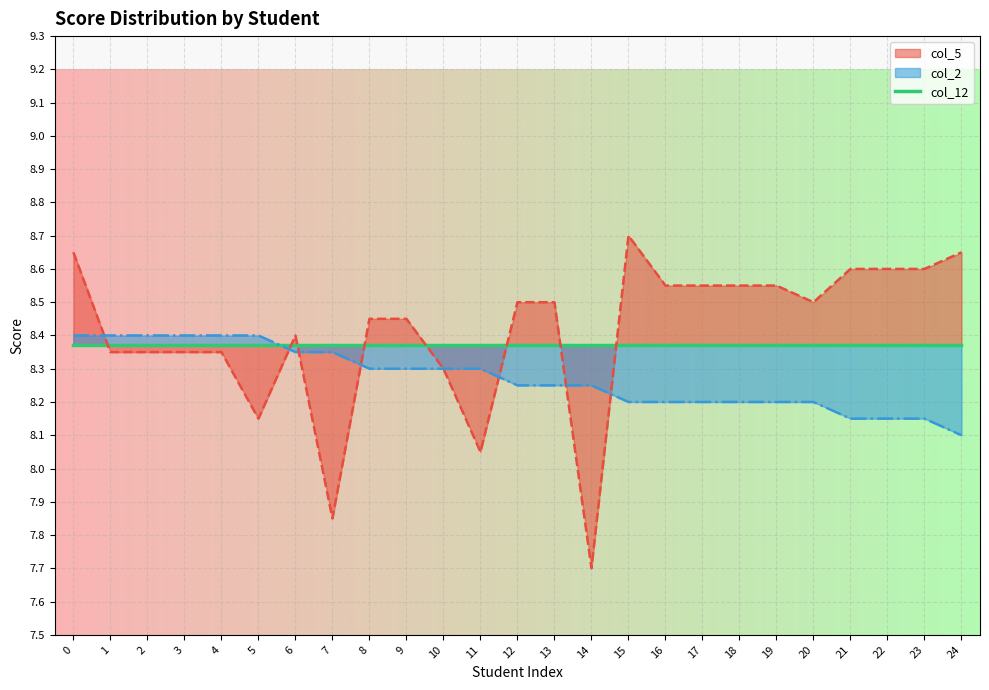

The value of col_2 at 24 is 8.1. True or false?

True